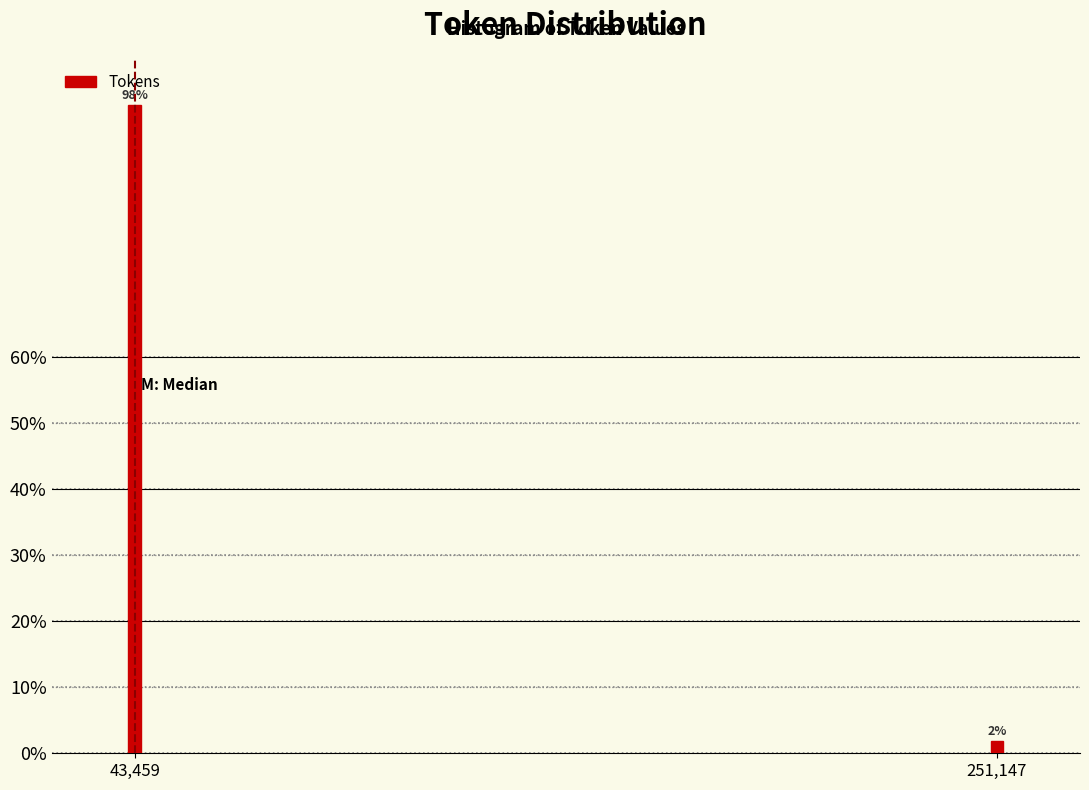

What is the greatest value displayed?

98.1